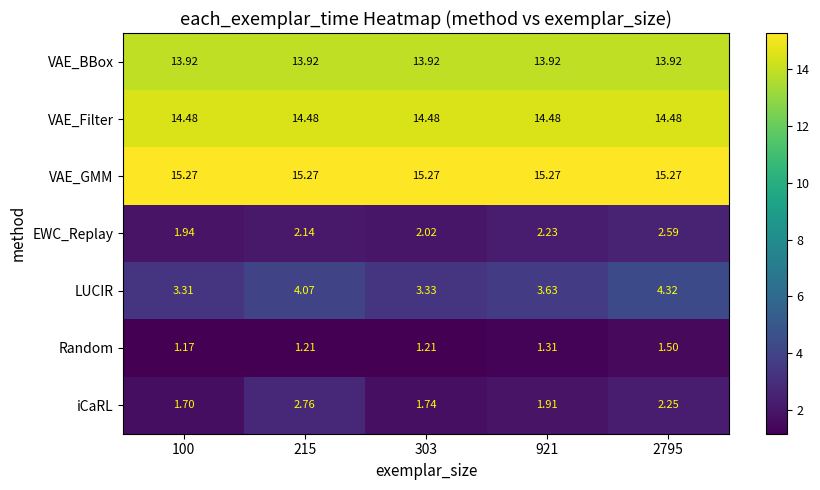

Which series changed the most between 215 and 2795?

iCaRL